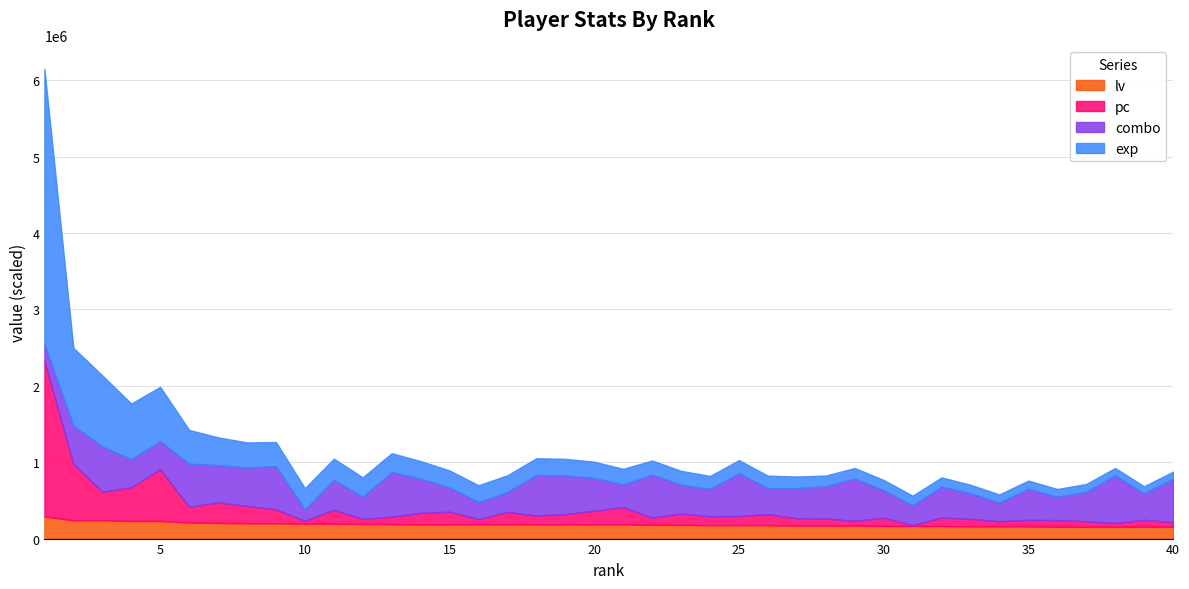

At which label is pc closest to 1252000?

2